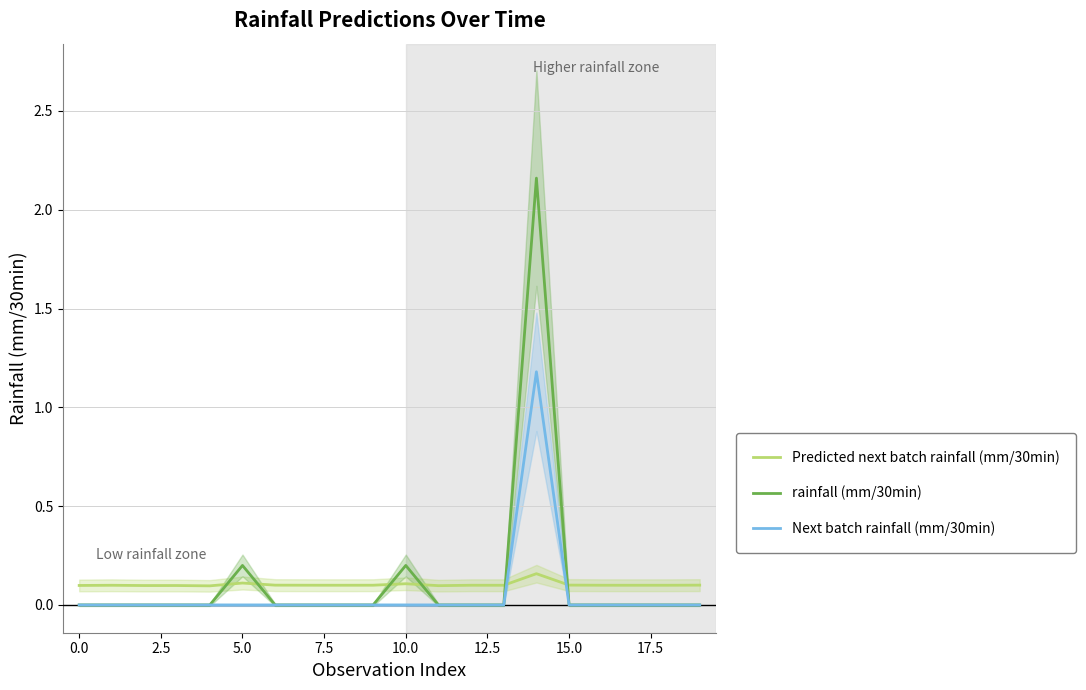

How many data points does each series have?

20